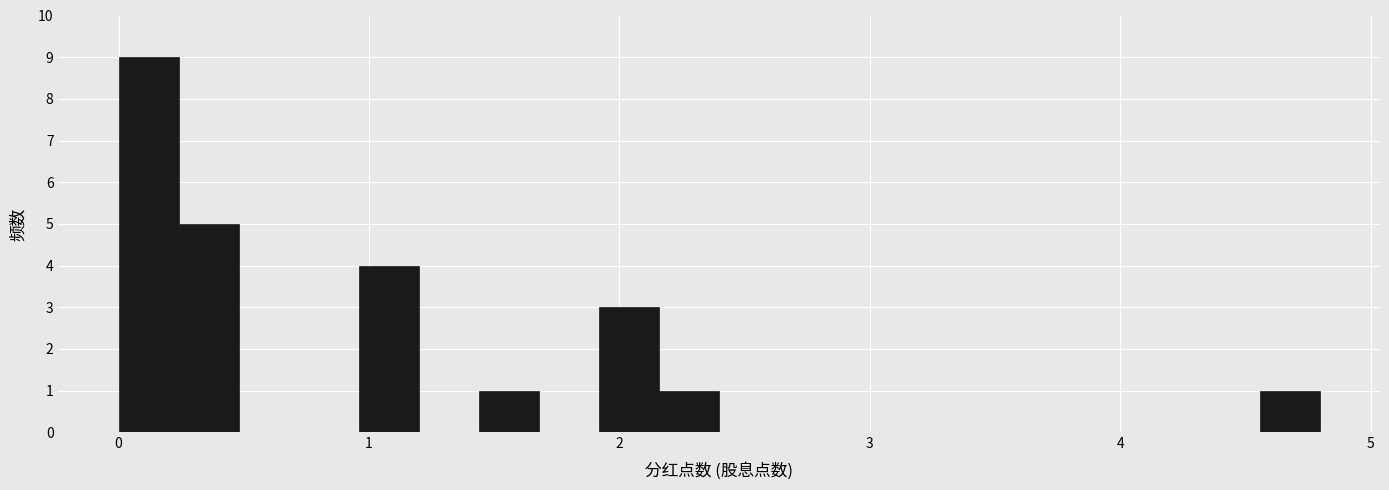

Around what value on the x-axis is the tallest bar? Give the approximate position of its centre, as read against the axis.

0.1